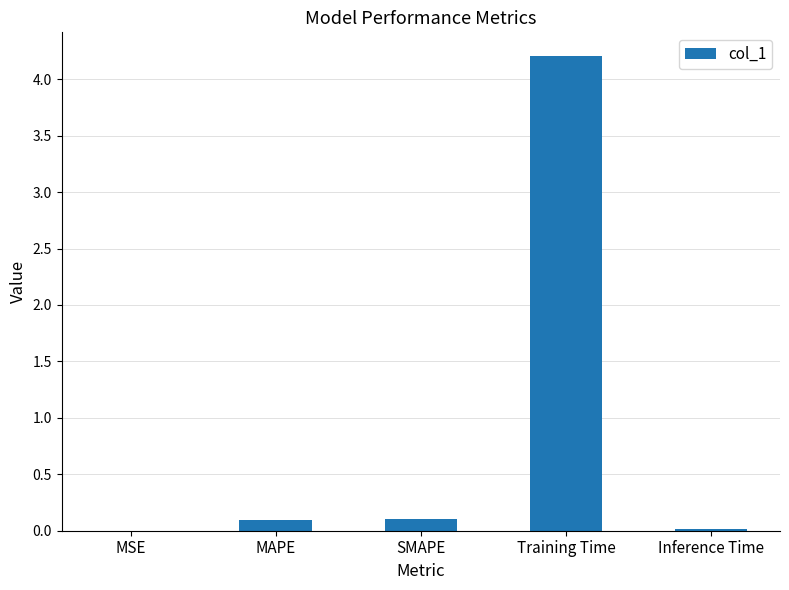

What is the greatest value displayed?

4.2